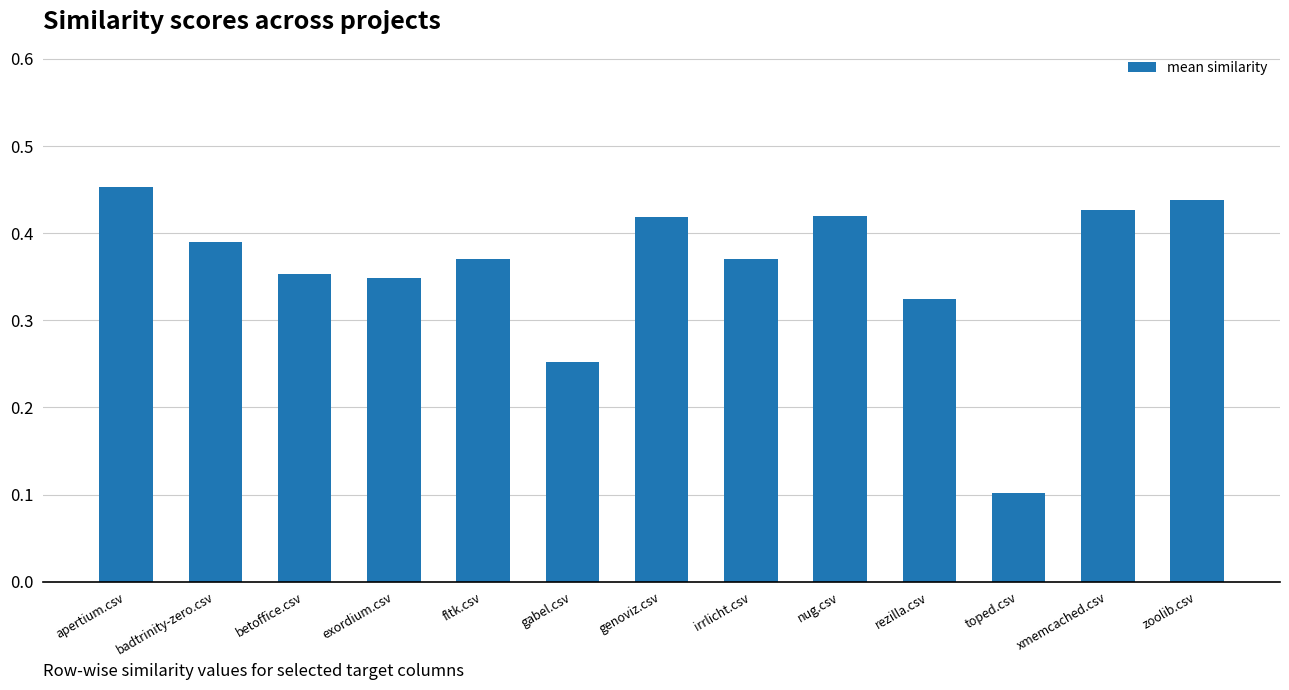

What is the difference between the second highest and second lowest values?

0.2